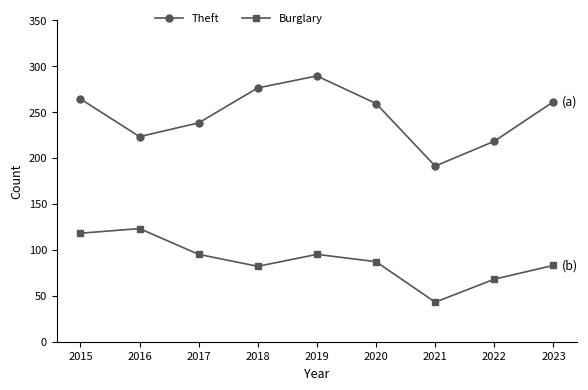

What is the difference between the highest and lowest values at 2021?

148